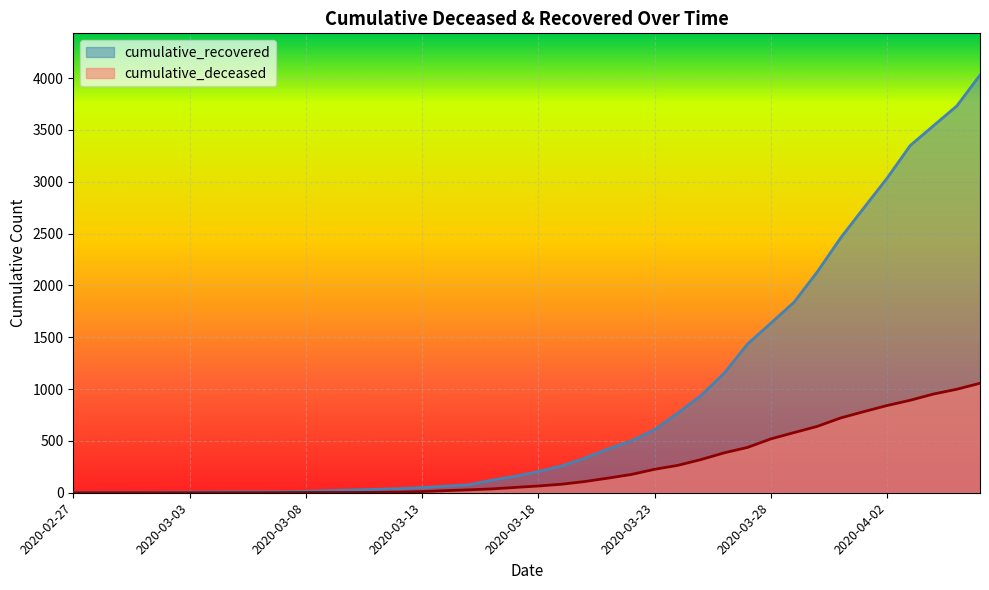

What is the difference between the second highest and minimum values in the cumulative_recovered series?

3727